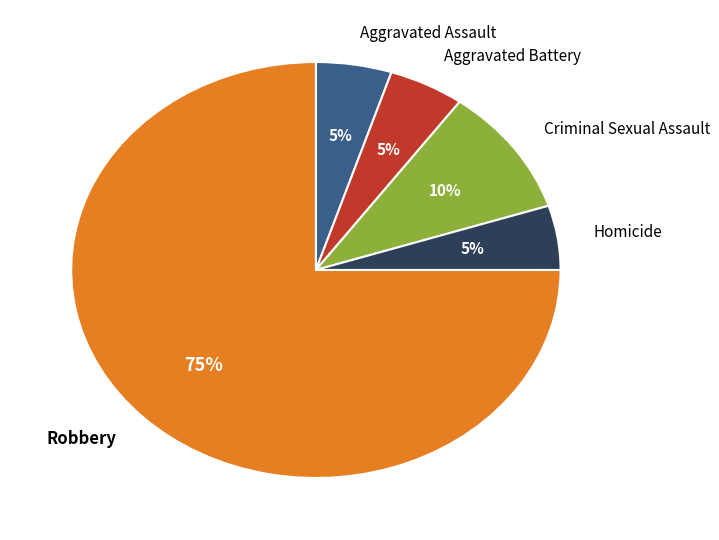

To the nearest percent, what is the difference between the Robbery and Criminal Sexual Assault slice percentages?

65%